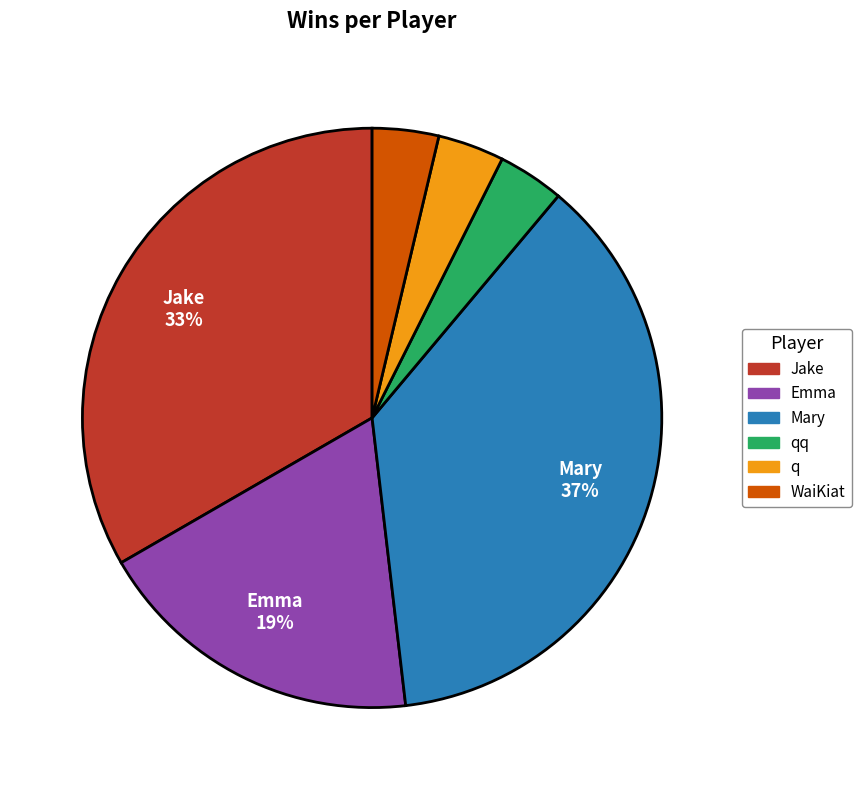

To the nearest percent, what is the average slice percentage?

17%